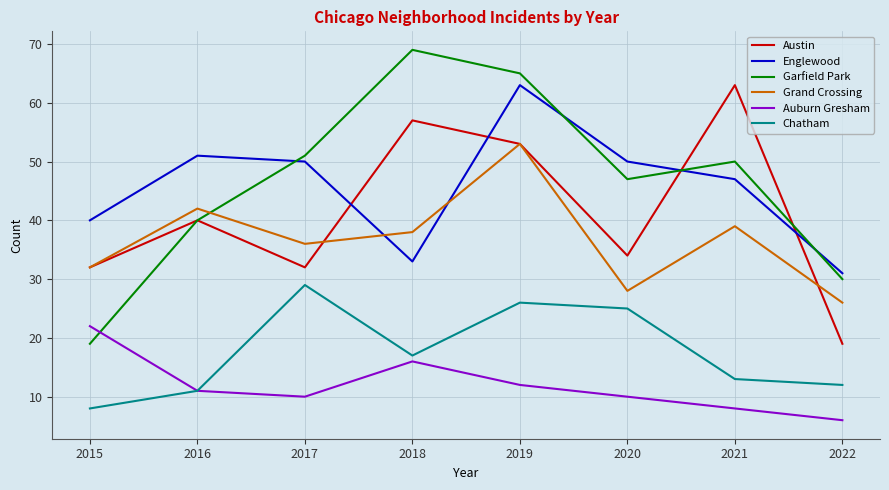

Reading left to right, list all the values displayed in this chart.

Austin: 2015=32	2016=40	2017=32	2018=57	2019=53	2020=34	2021=63	2022=19
Englewood: 2015=40	2016=51	2017=50	2018=33	2019=63	2020=50	2021=47	2022=31
Garfield Park: 2015=19	2016=40	2017=51	2018=69	2019=65	2020=47	2021=50	2022=30
Grand Crossing: 2015=32	2016=42	2017=36	2018=38	2019=53	2020=28	2021=39	2022=26
Auburn Gresham: 2015=22	2016=11	2017=10	2018=16	2019=12	2020=10	2021=8	2022=6
Chatham: 2015=8	2016=11	2017=29	2018=17	2019=26	2020=25	2021=13	2022=12